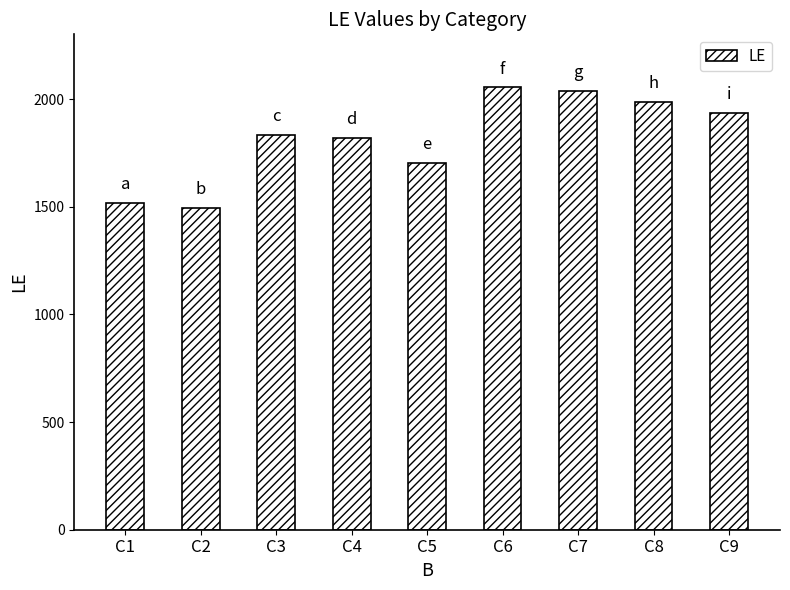

Read the value at C1.

1517